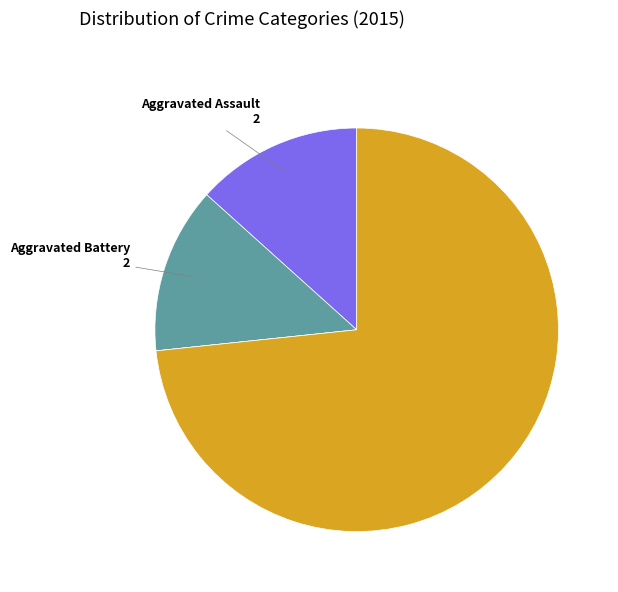

Is there a majority slice in this chart?

Yes